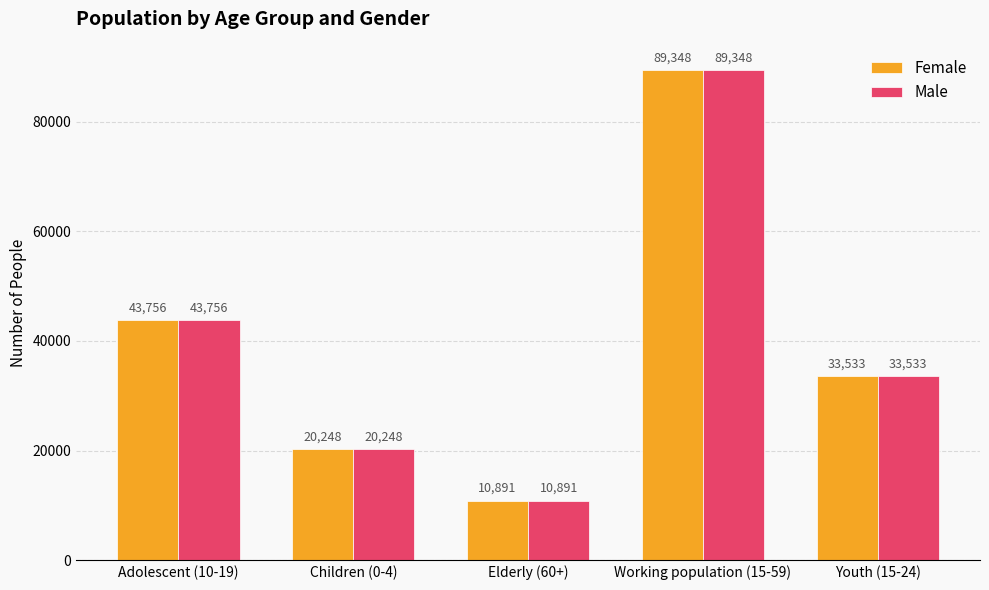

Which category has the lowest value in the Male series?

Elderly (60+)